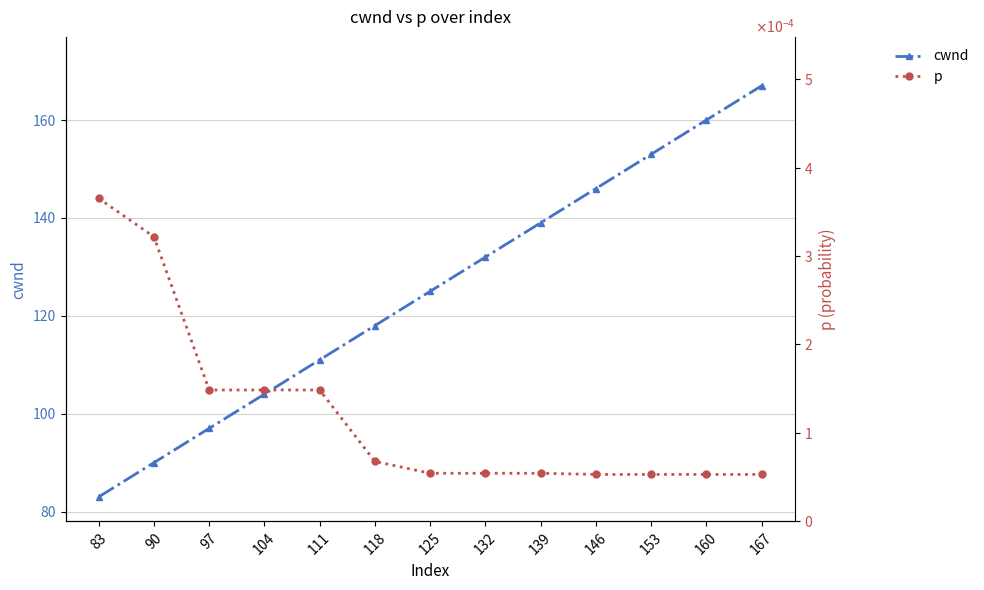

Is the value of p at 111 greater than the value of cwnd at 146?

No